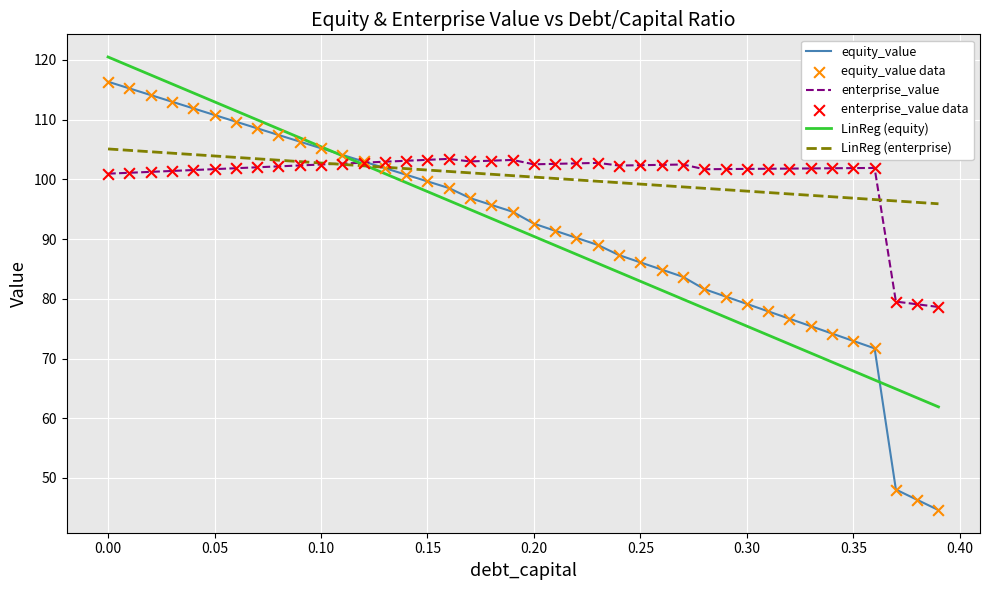

What is the smallest value displayed?

44.6